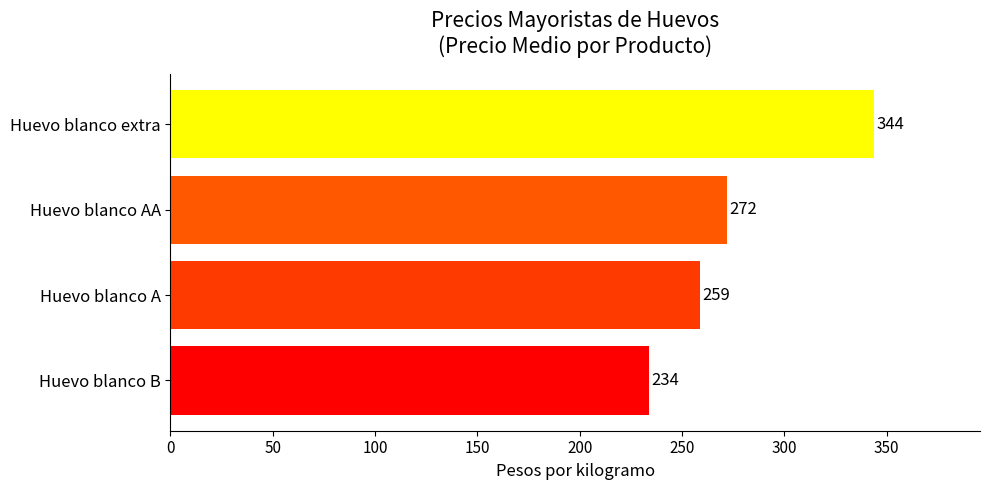

What is the sum of all values?

1109